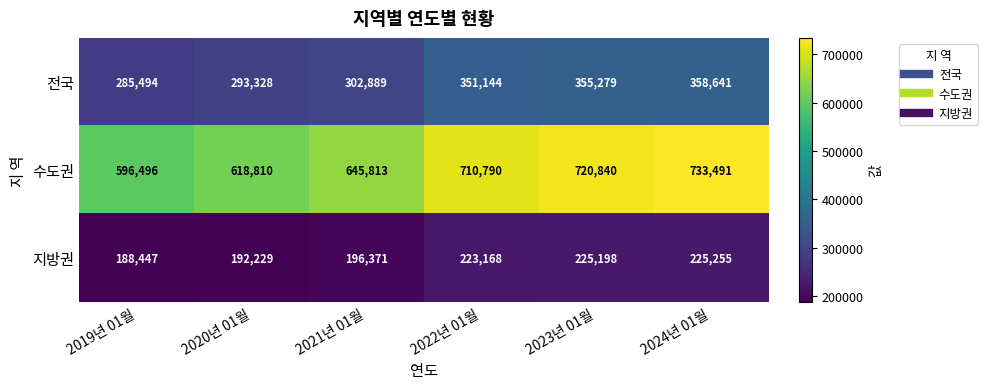

What is the average value of the 수도권 series?

671040